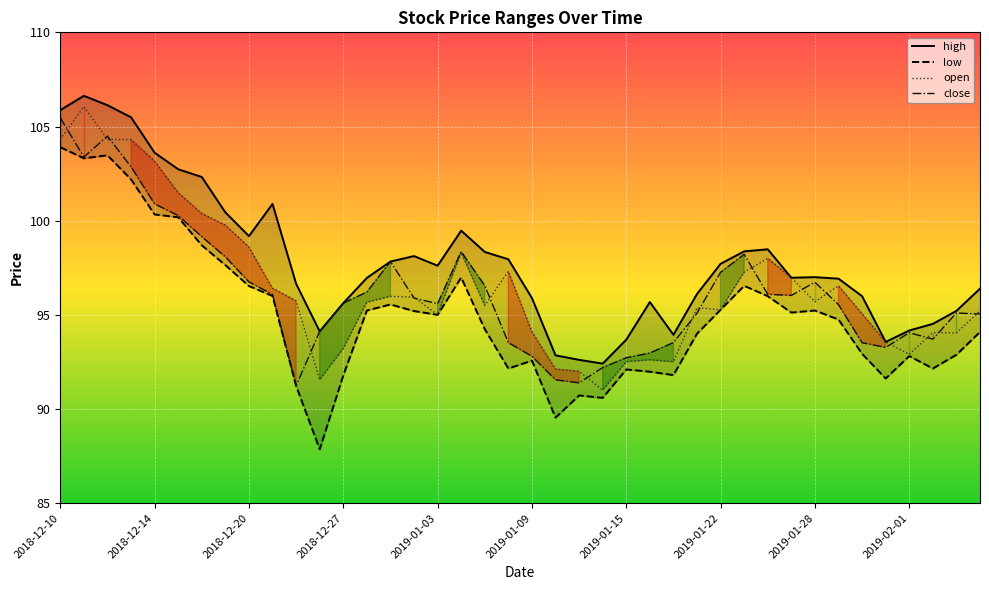

What is the sum of all close values?

3849.1